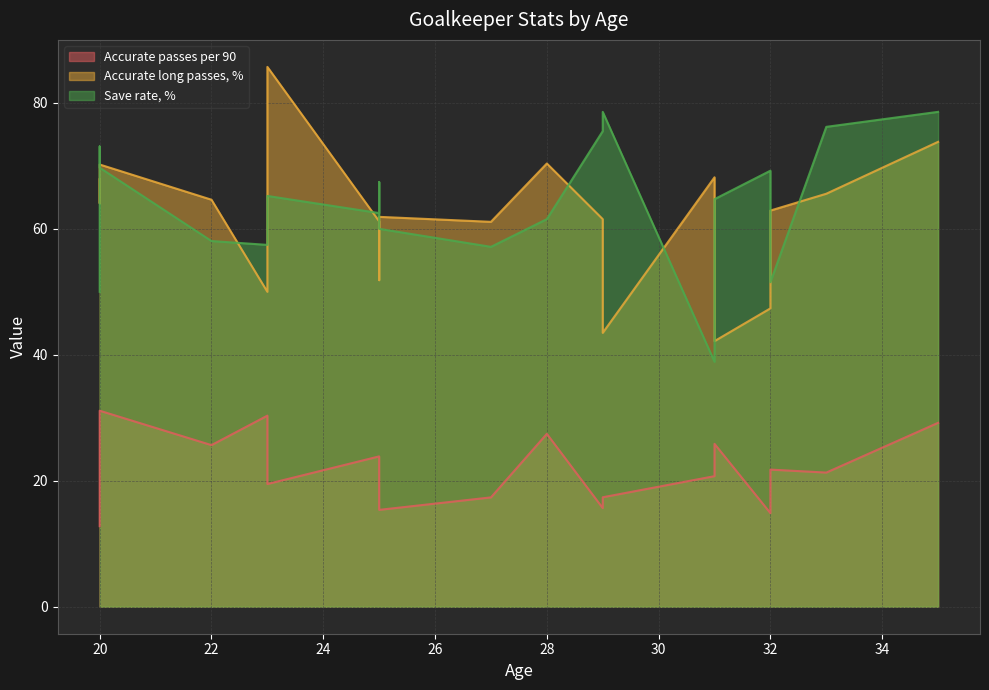

True or false: Accurate passes per 90 has a value of 14.2 at 20.

False